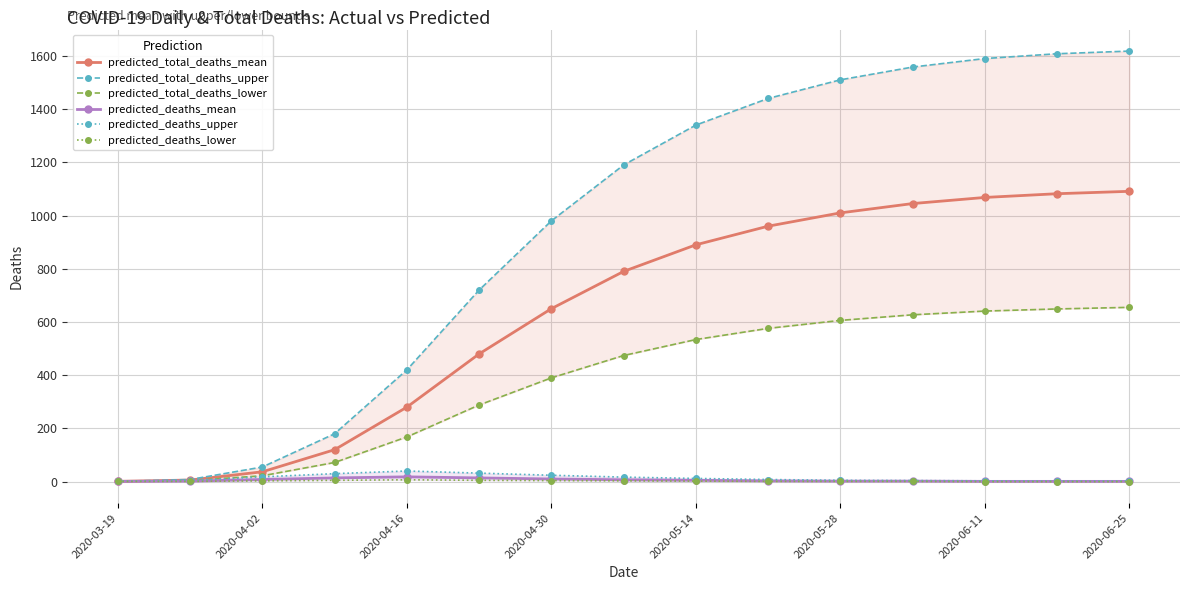

Which series has the largest total across all categories?

predicted_total_deaths_upper